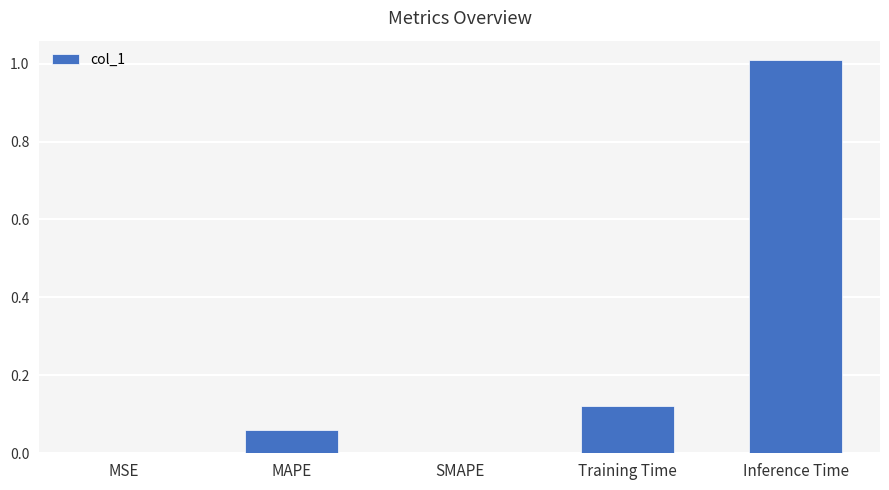

What is the maximum value shown in the chart?

1.0